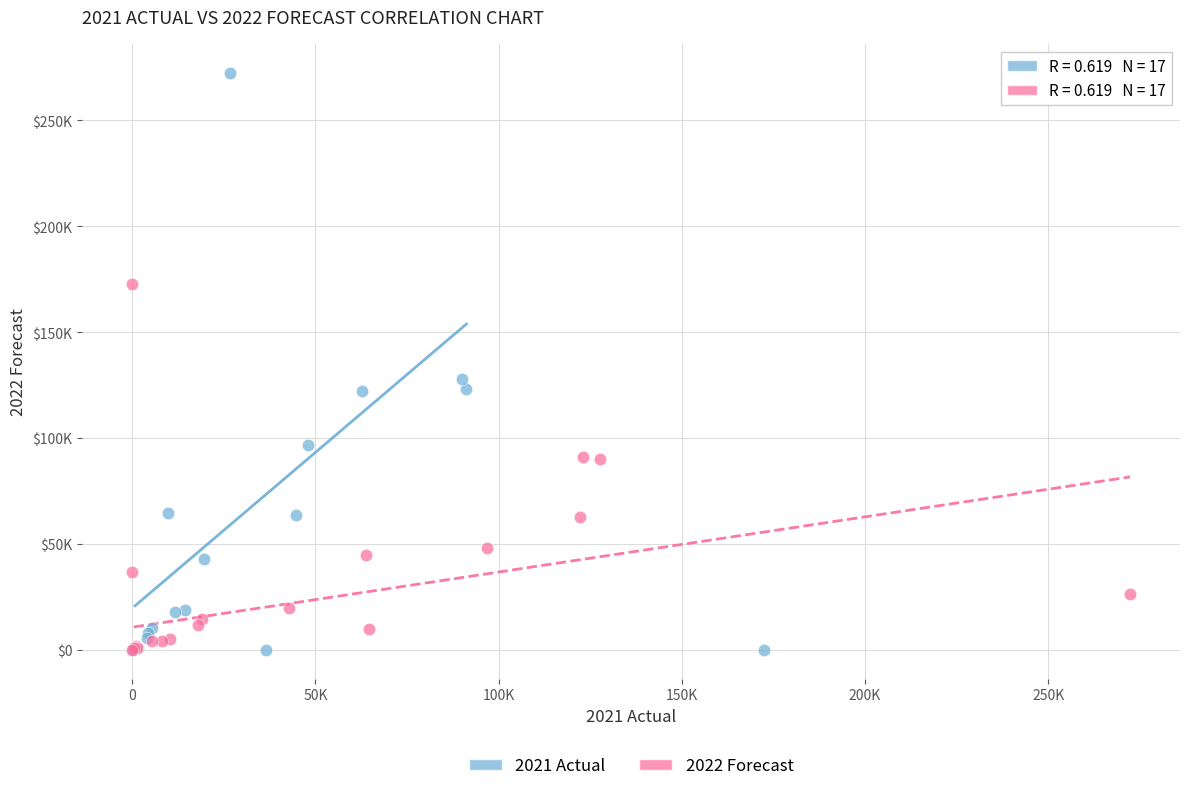

What are all the series names shown in the legend?

2021 Actual, 2022 Forecast